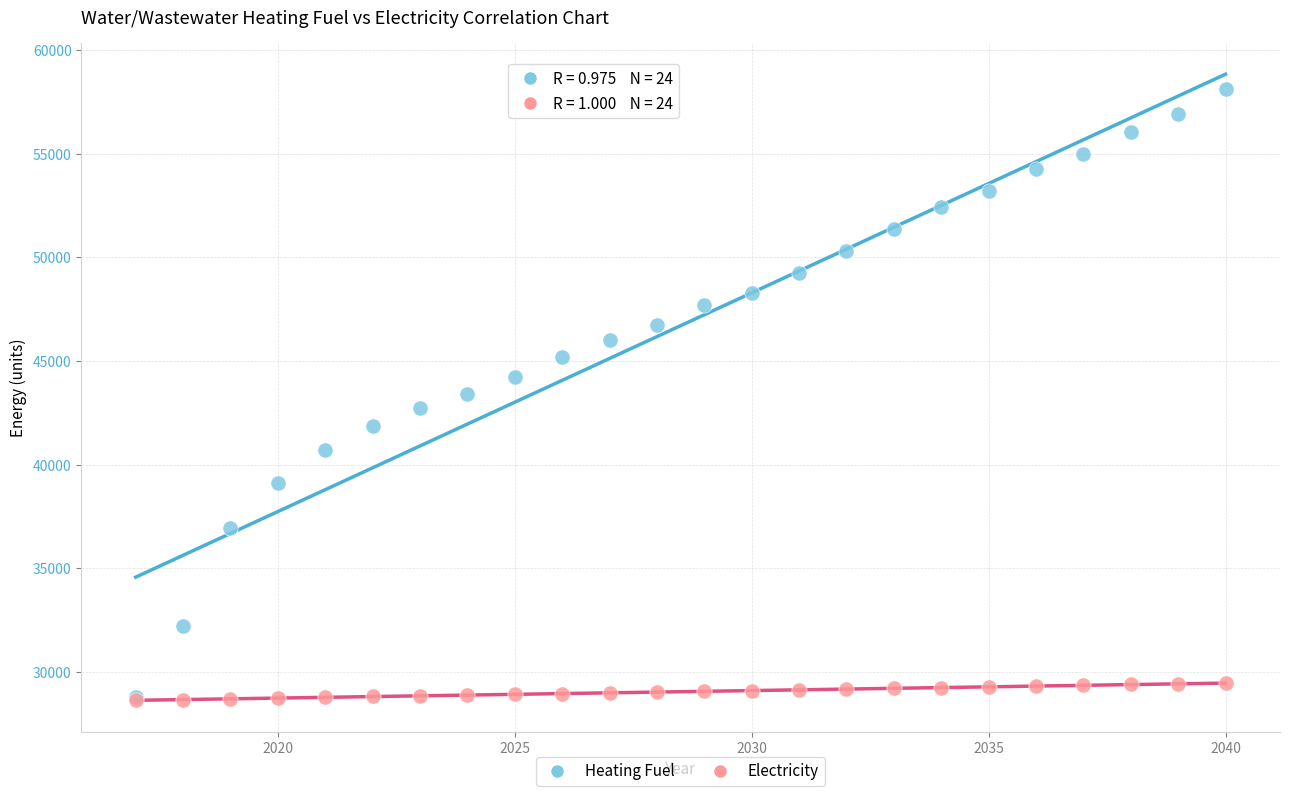

Which series reaches the maximum Y coordinate?

Heating Fuel